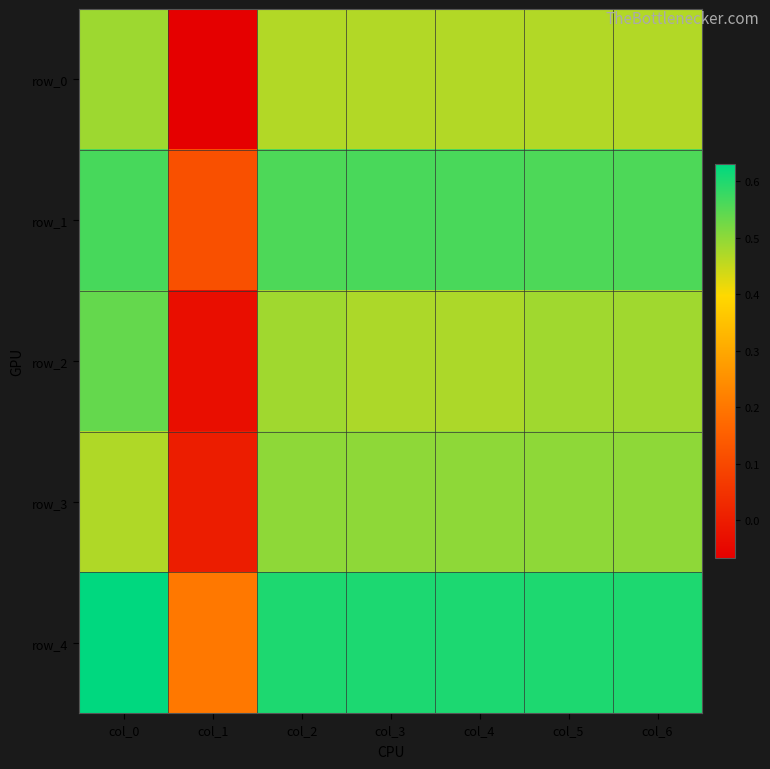

How many data points in row_2 are above 0?

6